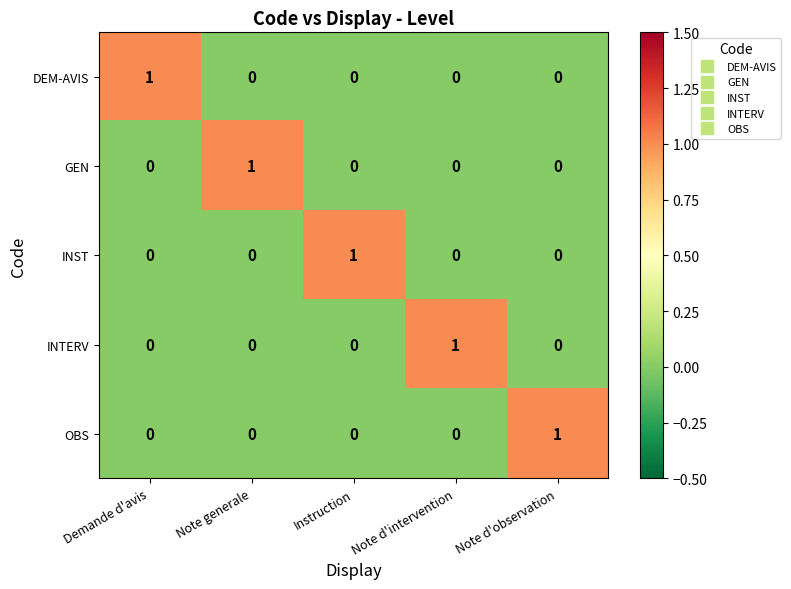

How many positive values does the GEN series have?

1